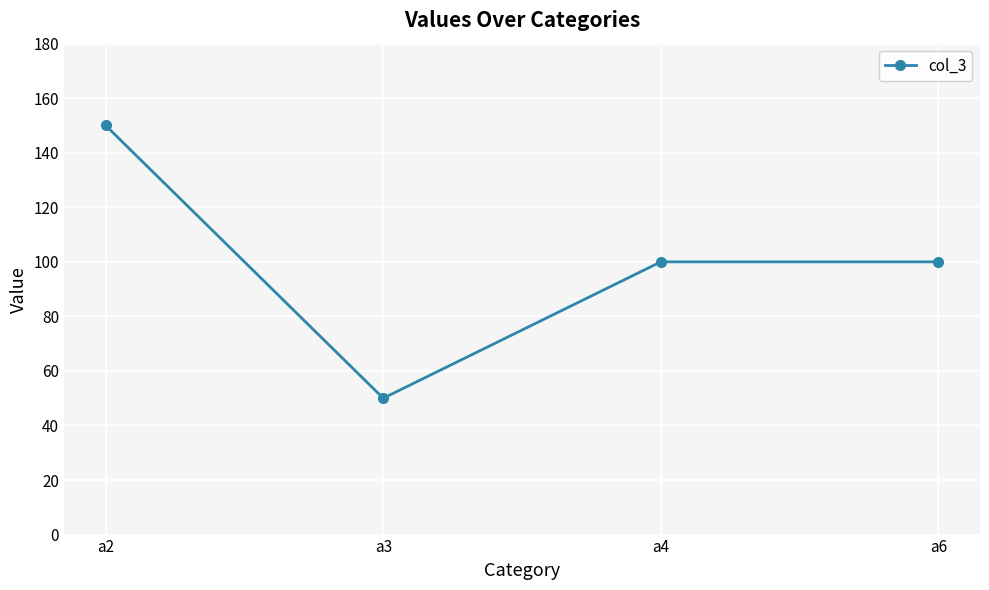

Where is the first local minimum?

a3